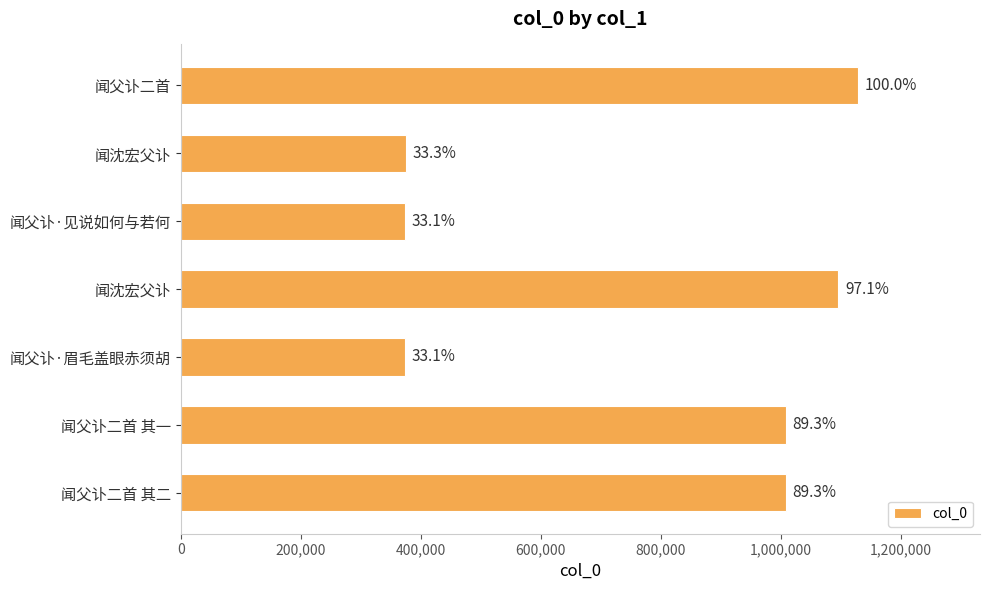

How many bars are there in total?

7